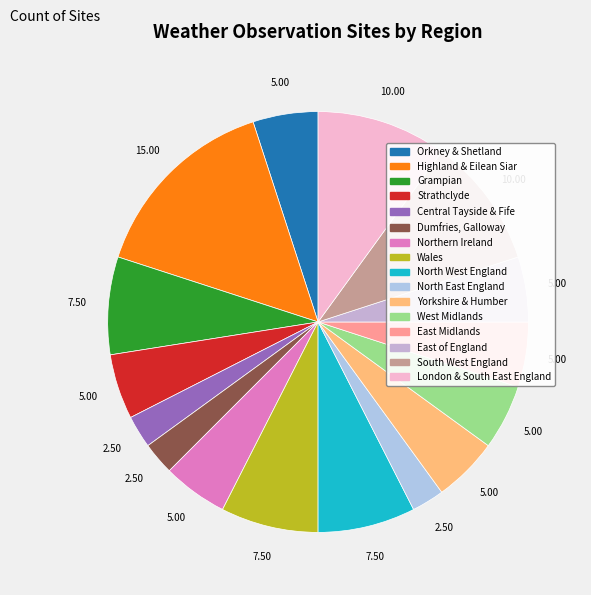

True or false: Central Tayside & Fife accounts for 12% of the total.

False